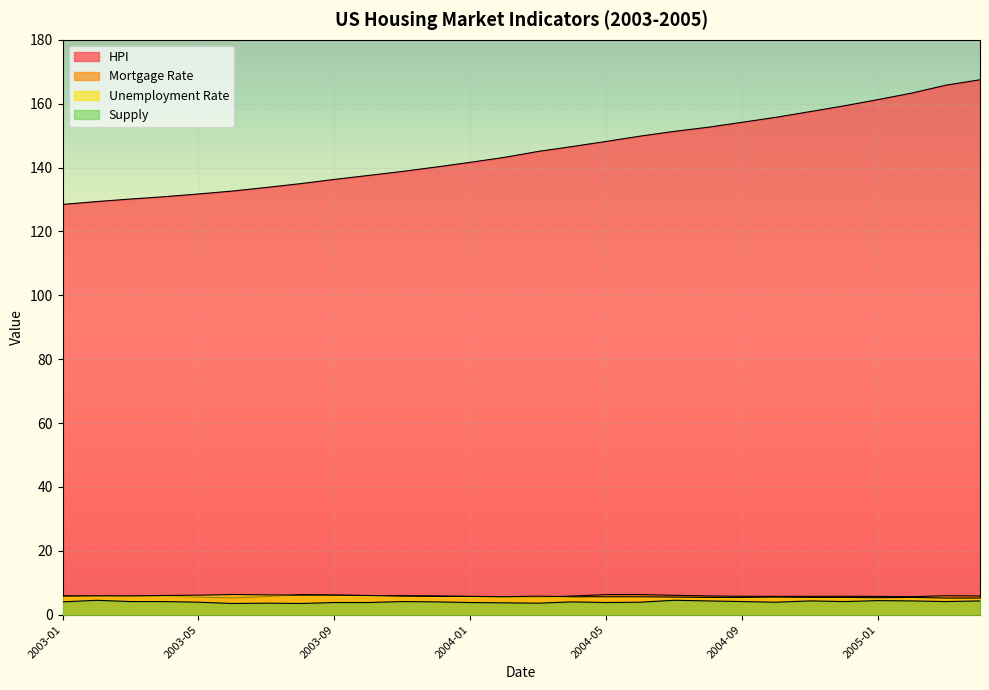

How many lines are shown in the chart?

4